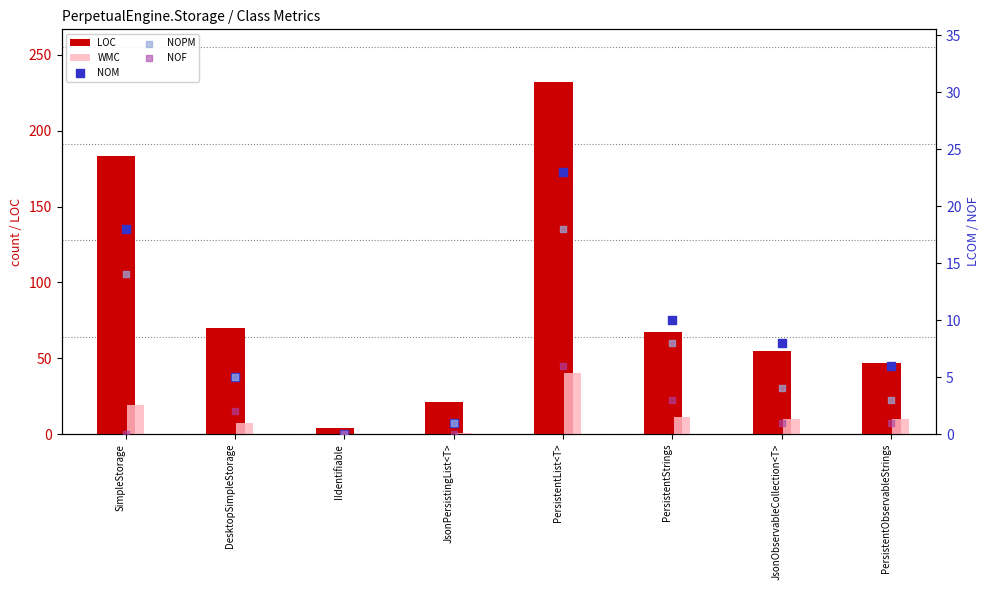

Which series has the largest total across all categories?

LOC